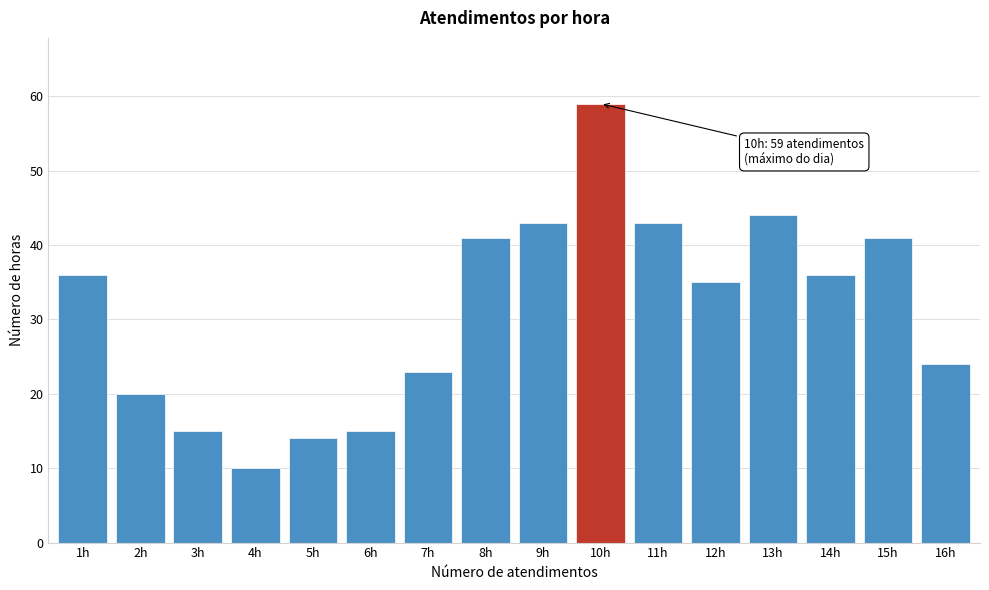

Reading left to right, extract all data points from this chart.

36	20	15	10	14	15	23	41	43	59	43	35	44	36	41	24